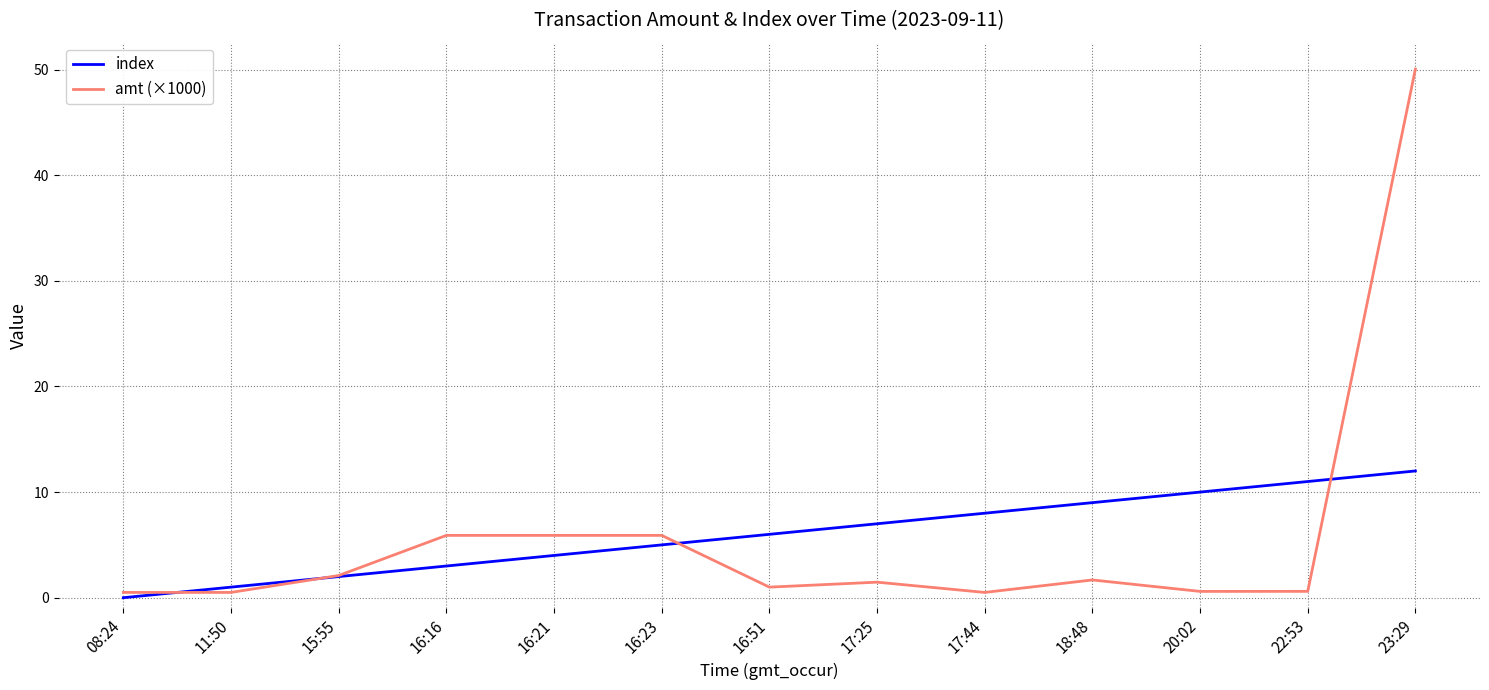

At which category is the sum across all series the highest?

23:29